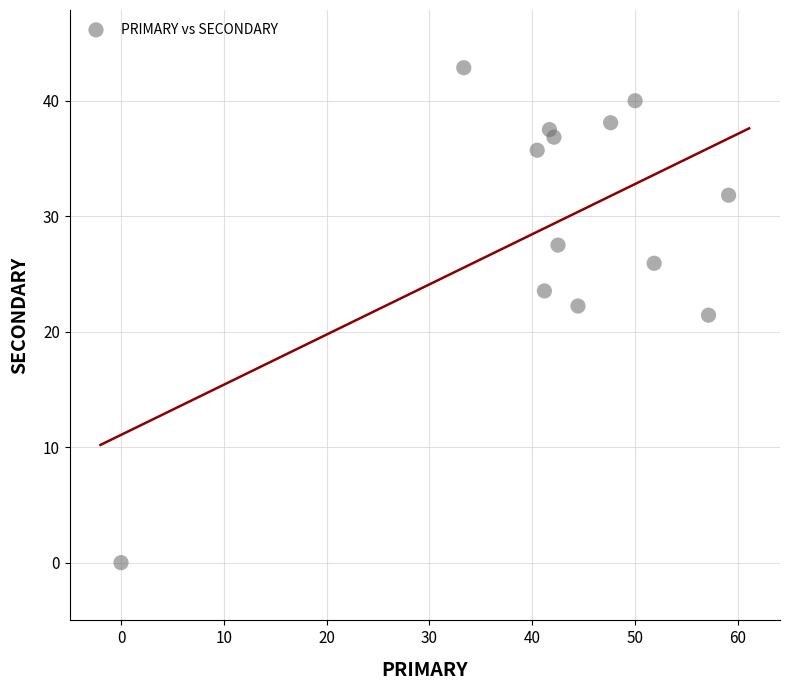

What is the range of X values (max minus min)?

59.1